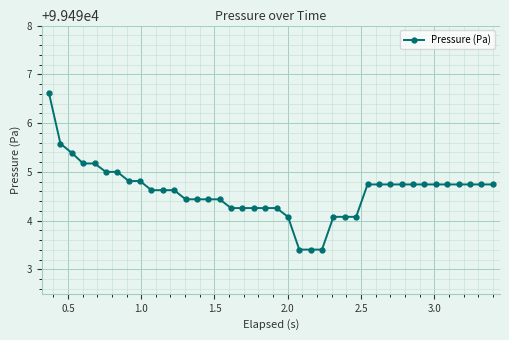

What is the smallest value displayed?

99493.4